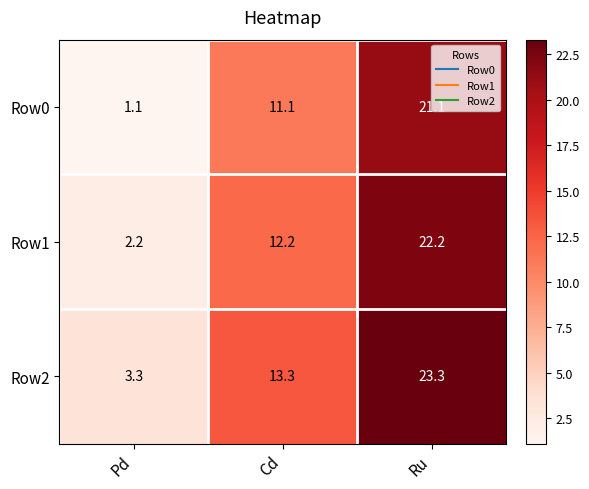

Rank the series by their average value, from highest to lowest.

Row2, Row1, Row0